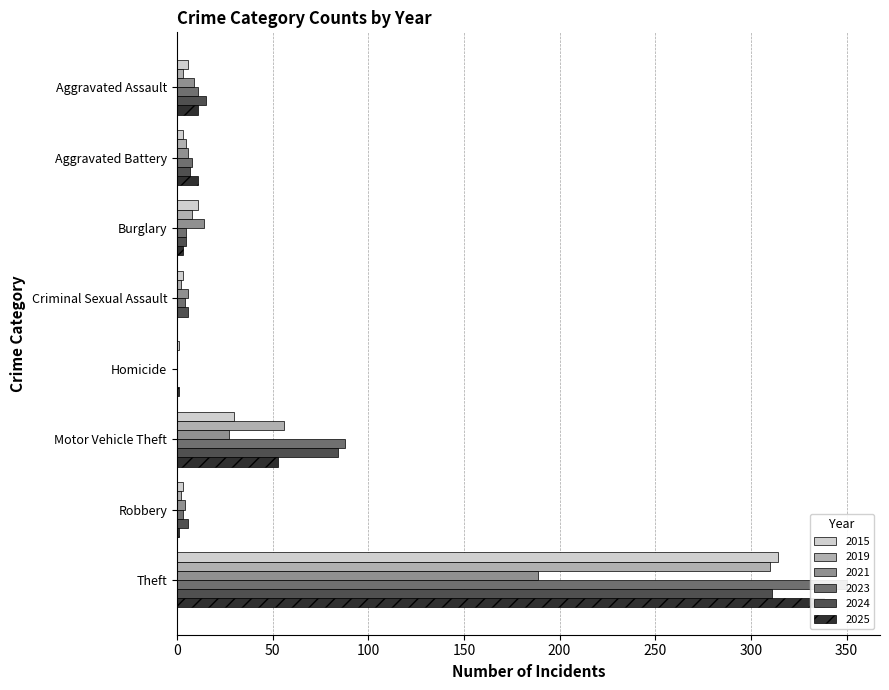

Reading right to left, what are all the values shown in this chart?

2015: Total=371	Theft=314	Robbery=3	Motor Vehicle Theft=30	Homicide=1	Criminal Sexual Assault=3	Burglary=11	Aggravated Battery=3	Aggravated Assault=6
2019: Total=387	Theft=310	Robbery=2	Motor Vehicle Theft=56	Homicide=0	Criminal Sexual Assault=2	Burglary=8	Aggravated Battery=5	Aggravated Assault=3
2021: Total=257	Theft=189	Robbery=4	Motor Vehicle Theft=27	Homicide=0	Criminal Sexual Assault=6	Burglary=14	Aggravated Battery=6	Aggravated Assault=9
2023: Total=472	Theft=350	Robbery=3	Motor Vehicle Theft=88	Homicide=0	Criminal Sexual Assault=4	Burglary=5	Aggravated Battery=8	Aggravated Assault=11
2024: Total=434	Theft=311	Robbery=6	Motor Vehicle Theft=84	Homicide=0	Criminal Sexual Assault=6	Burglary=5	Aggravated Battery=7	Aggravated Assault=15
2025: Total=418	Theft=338	Robbery=1	Motor Vehicle Theft=53	Homicide=1	Criminal Sexual Assault=0	Burglary=3	Aggravated Battery=11	Aggravated Assault=11